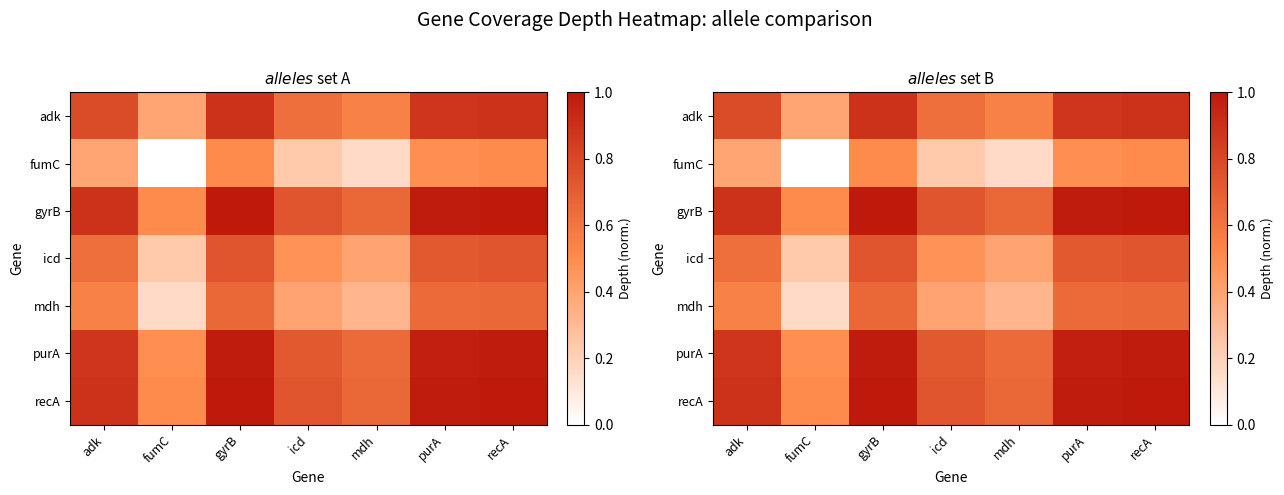

At which label does recA reach its peak?

gyrB